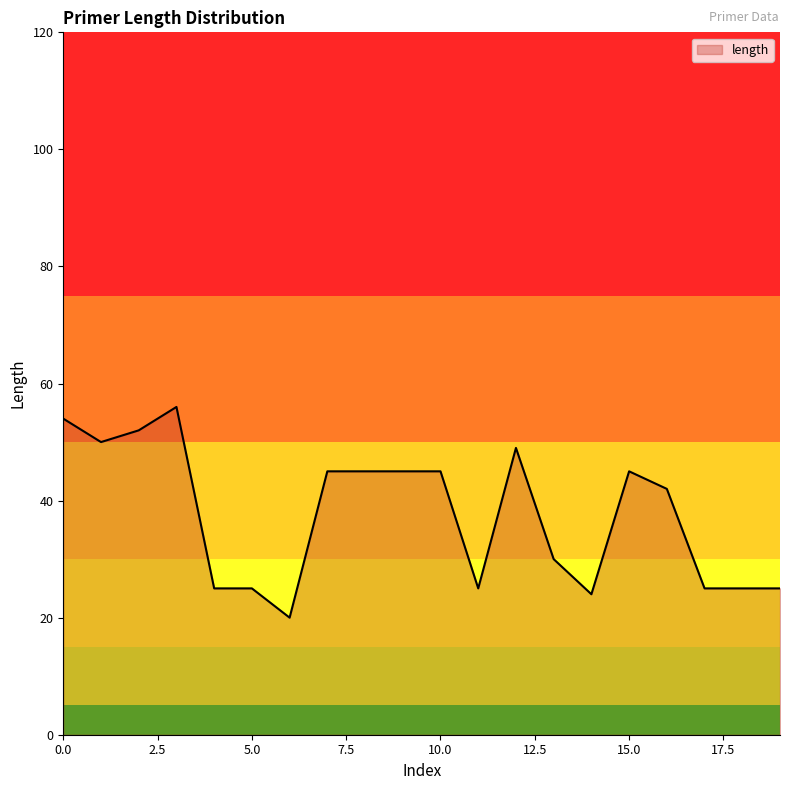

What is the difference between the maximum and minimum values?

36